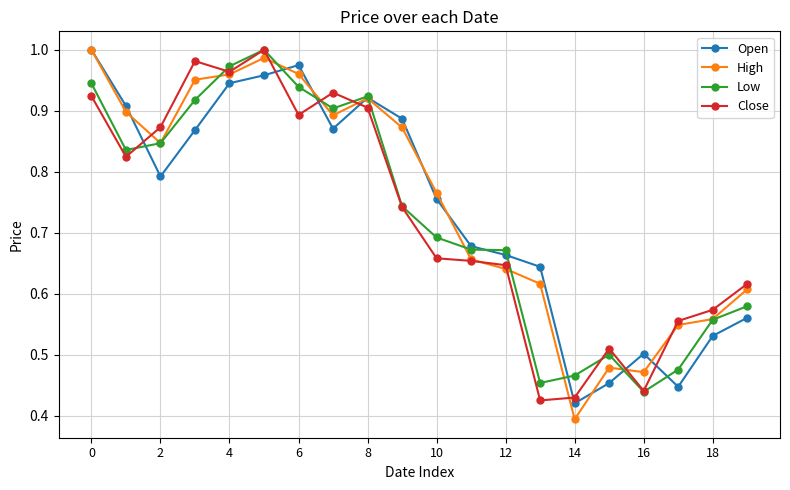

After their last crossing, which series has the higher values: Close or Open?

Close